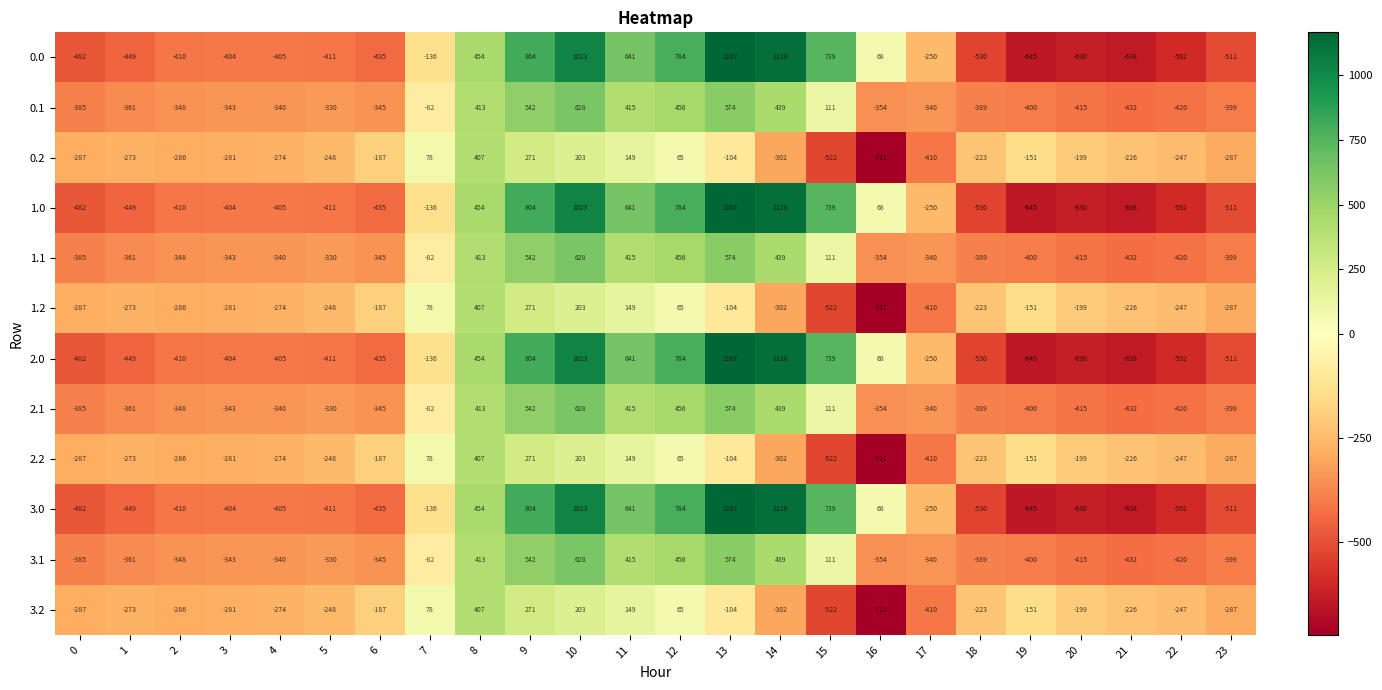

At which label does 0.2 first exceed -226?

6